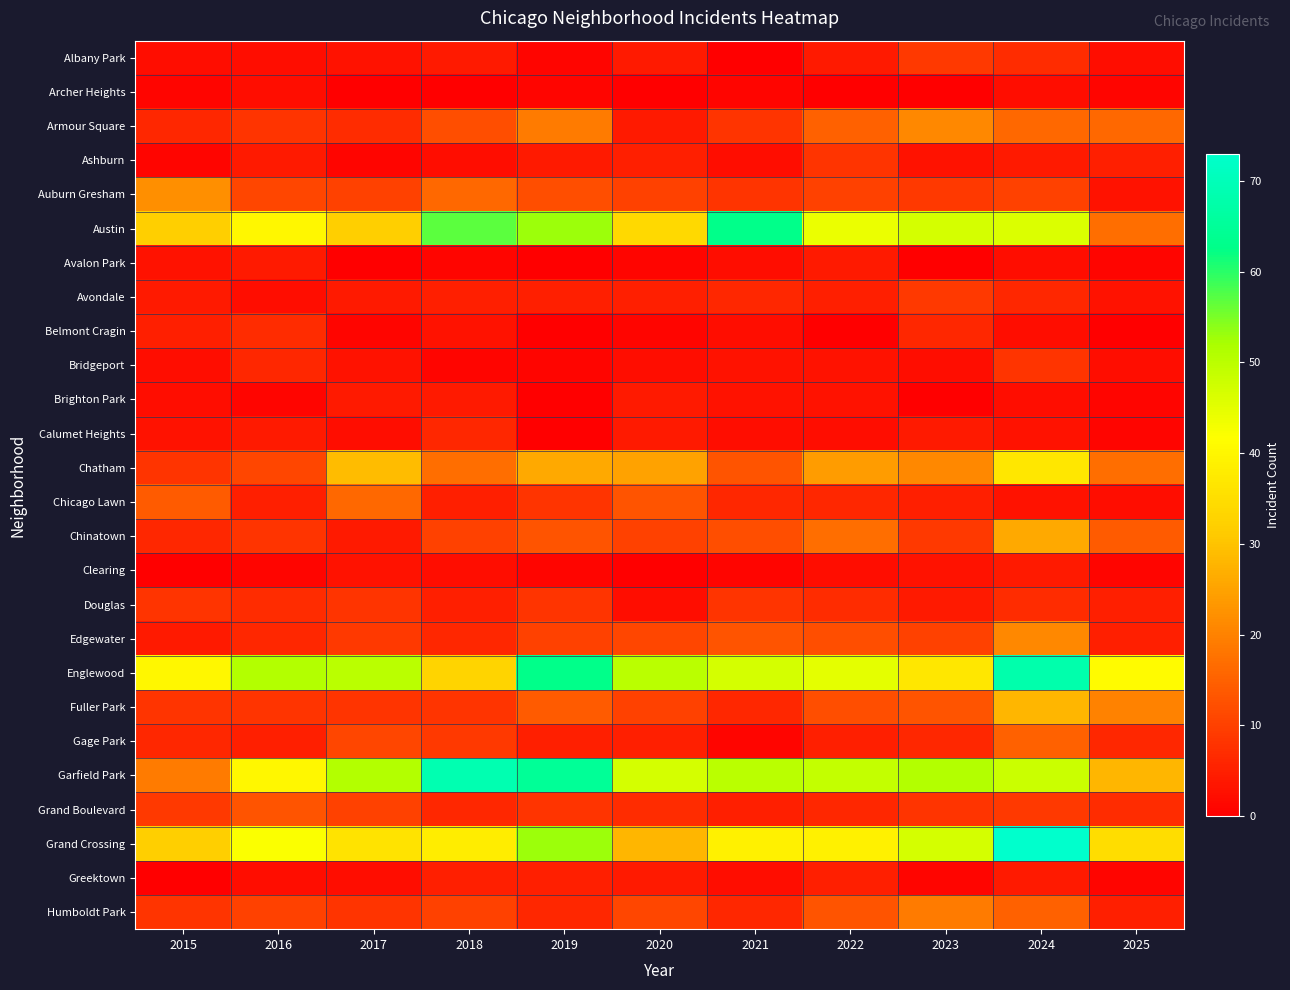

Count the number of data series in this chart.

26